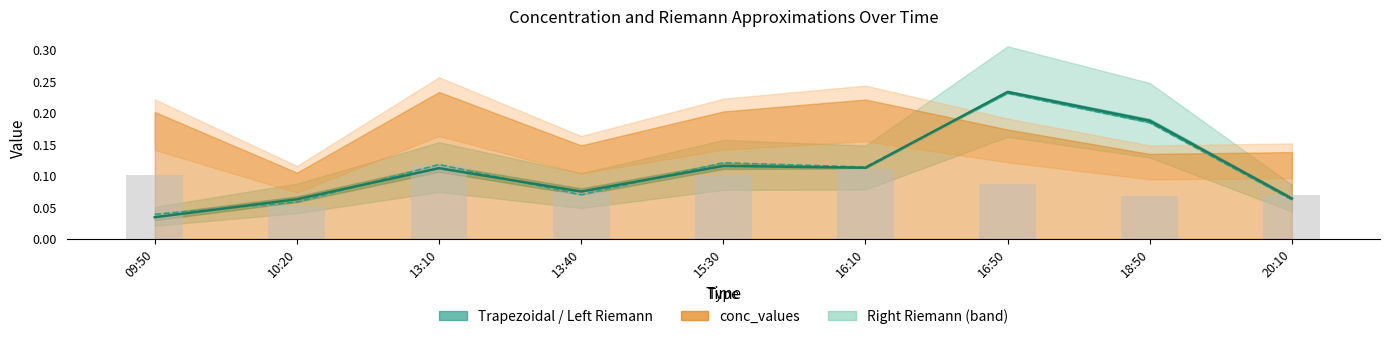

What position from the right is 10:20?

8